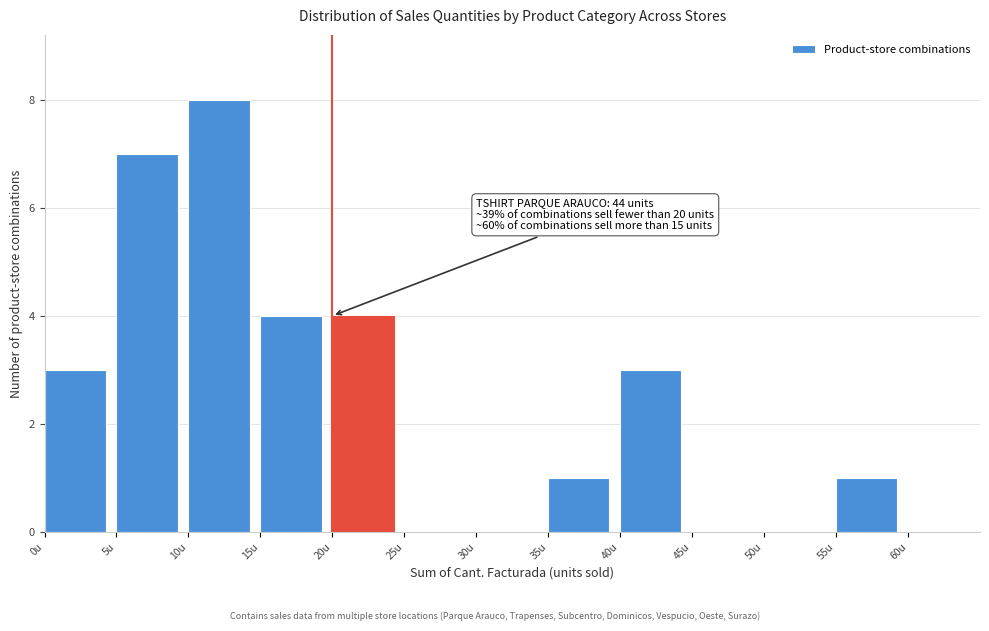

Which range on the x-axis has the tallest bar?

10 to 15